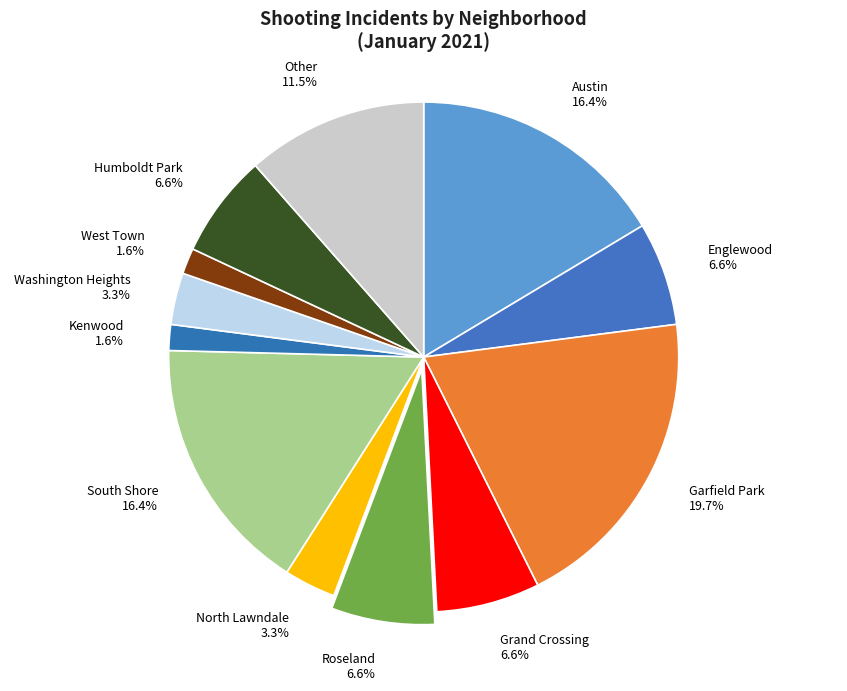

What is the largest slice in the pie chart?

Garfield Park